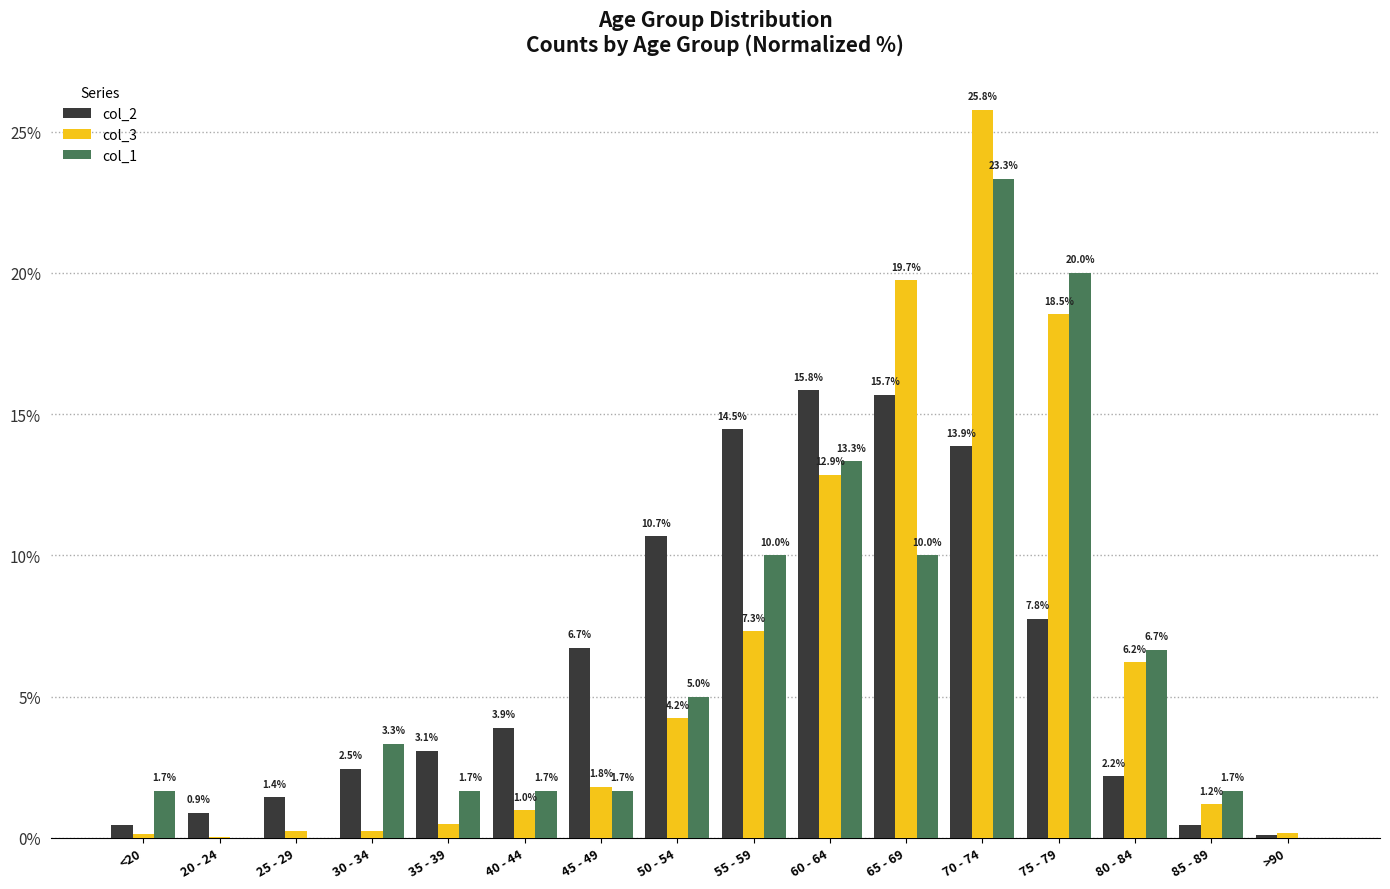

Read the col_3 value at 45 - 49.

1.8